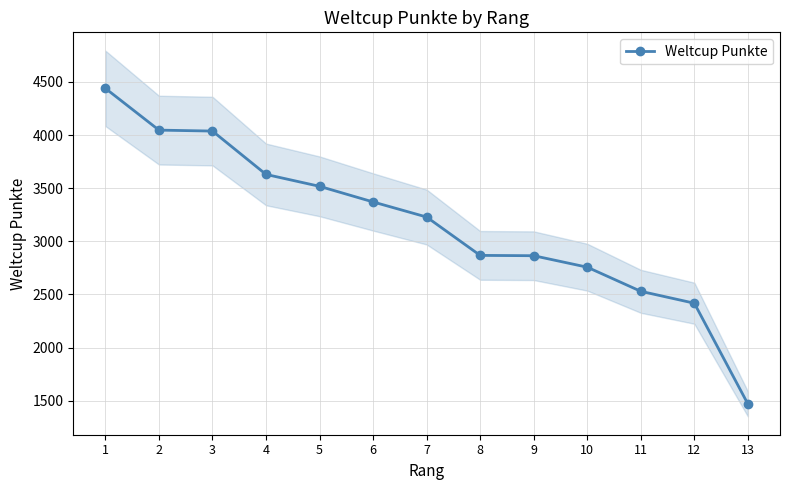

What is the change in value from 7 to 12?

-811